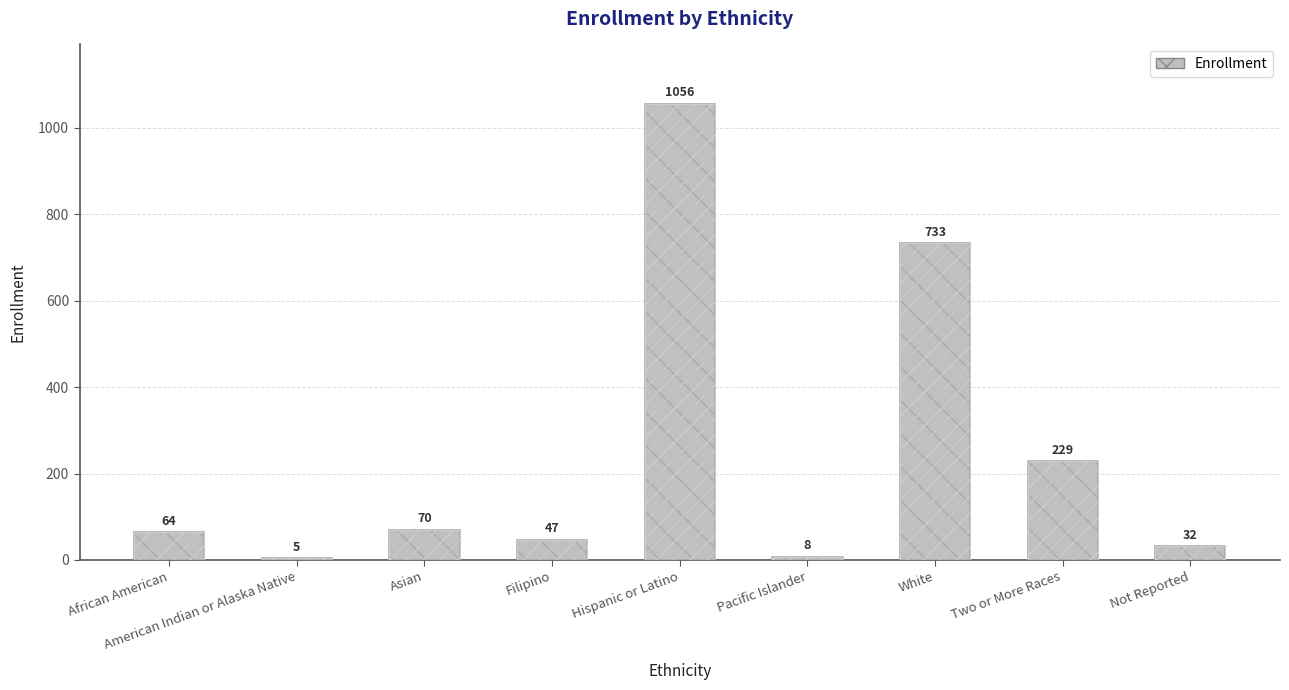

At which label does the data first exceed 64?

Asian